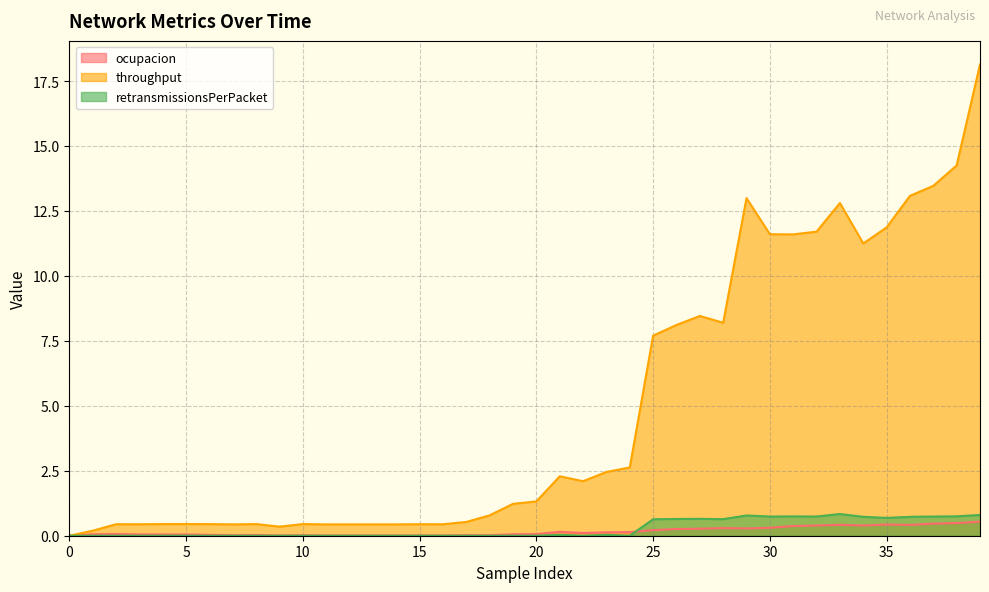

Reading right to left, extract all data points from this chart.

ocupacion: 0.5	0.5	0.5	0.4	0.4	0.4	0.4	0.4	0.4	0.3	0.3	0.3	0.3	0.3	0.2	0.1	0.1	0.1	0.2	0.1	0.1	0.0	0.0	0.0	0.0	0.0	0.0	0.0	0.0	0.0	0.0	0.0	0.0	0.0	0.0	0.0	0.1	0.1	0.1	0.0
throughput: 18.1	14.3	13.5	13.1	11.9	11.2	12.8	11.7	11.6	11.6	13.0	8.2	8.5	8.1	7.7	2.6	2.5	2.1	2.3	1.3	1.2	0.8	0.5	0.4	0.4	0.4	0.4	0.4	0.4	0.4	0.3	0.4	0.4	0.4	0.4	0.4	0.4	0.4	0.2	0.0
retransmissionsPerPacket: 0.8	0.7	0.7	0.7	0.7	0.7	0.8	0.7	0.7	0.7	0.8	0.6	0.6	0.6	0.6	0.0	0.0	0.0	0.0	0.0	0.0	0.0	0.0	0.0	0.0	0.0	0.0	0.0	0.0	0.0	0.0	0.0	0.0	0.0	0.0	0.0	0.0	0.0	0.0	0.0